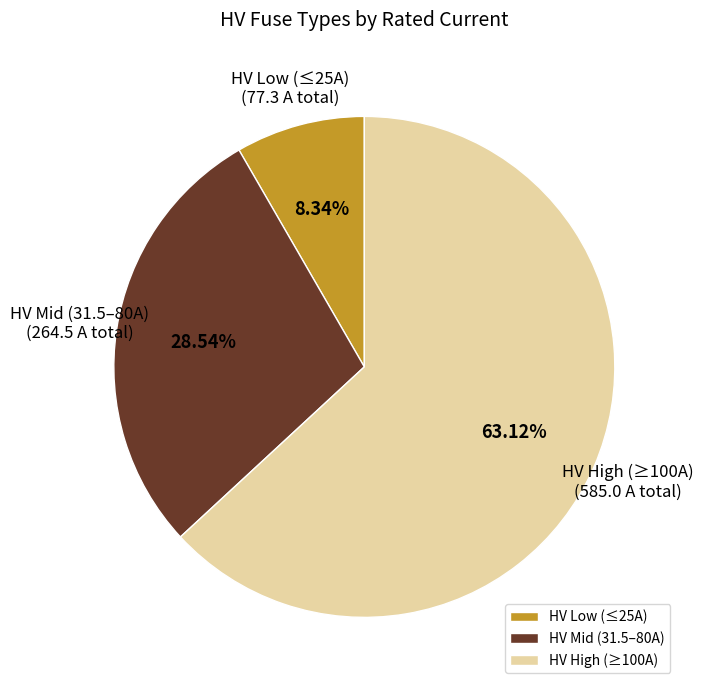

Combined, do HV Mid (31.5–80A) and HV Low (≤25A) account for over 50%?

No